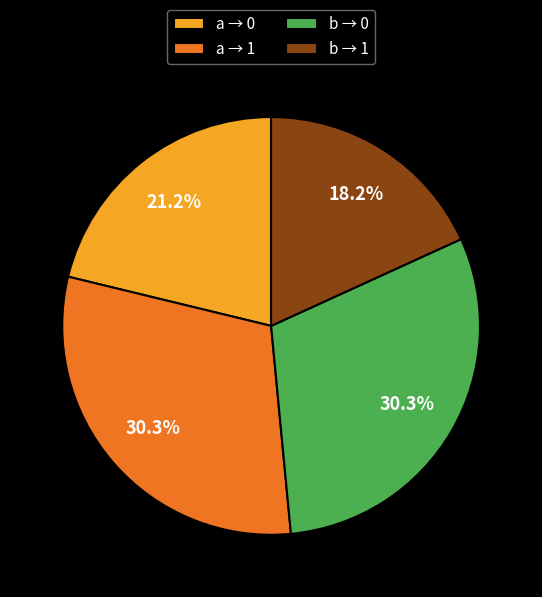

Which slice is the smallest?

b → 1